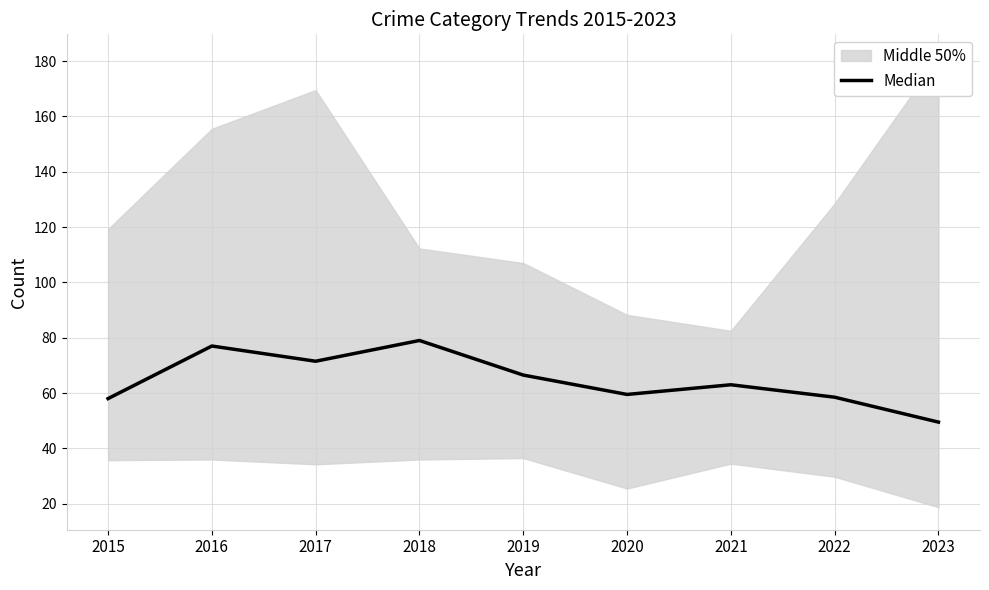

True or false: the data has more than 1 interior local peaks.

True